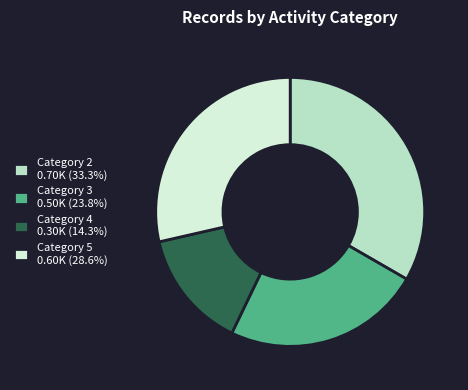

Is the sum of Category 2 0.70K (33.3%) and Category 3 0.50K (23.8%) greater than half?

Yes